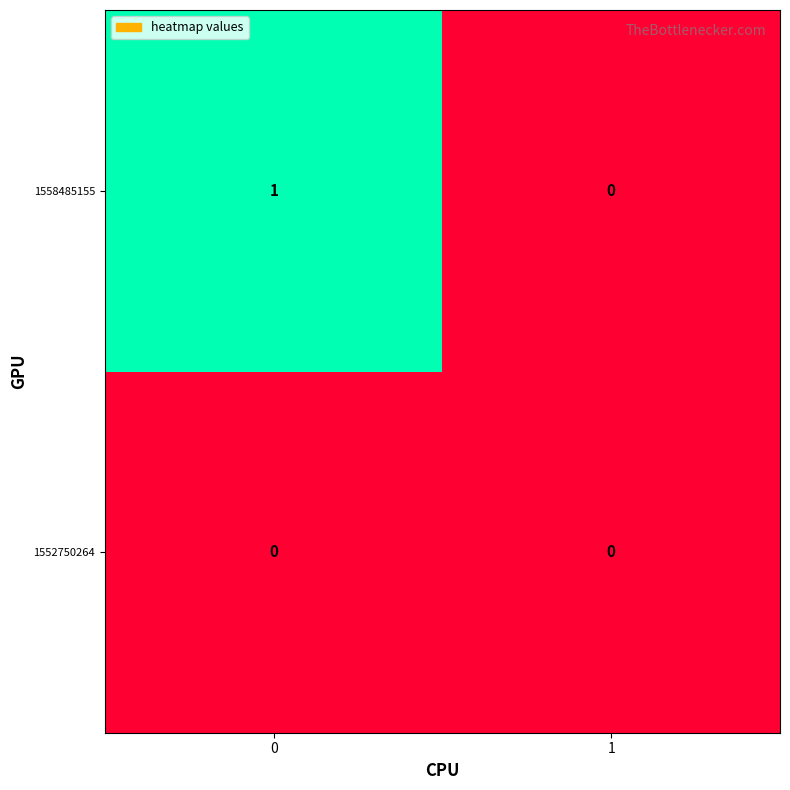

Reading left to right, transcribe all the data shown in this chart.

1558485155: 1	0
1552750264: 0	0